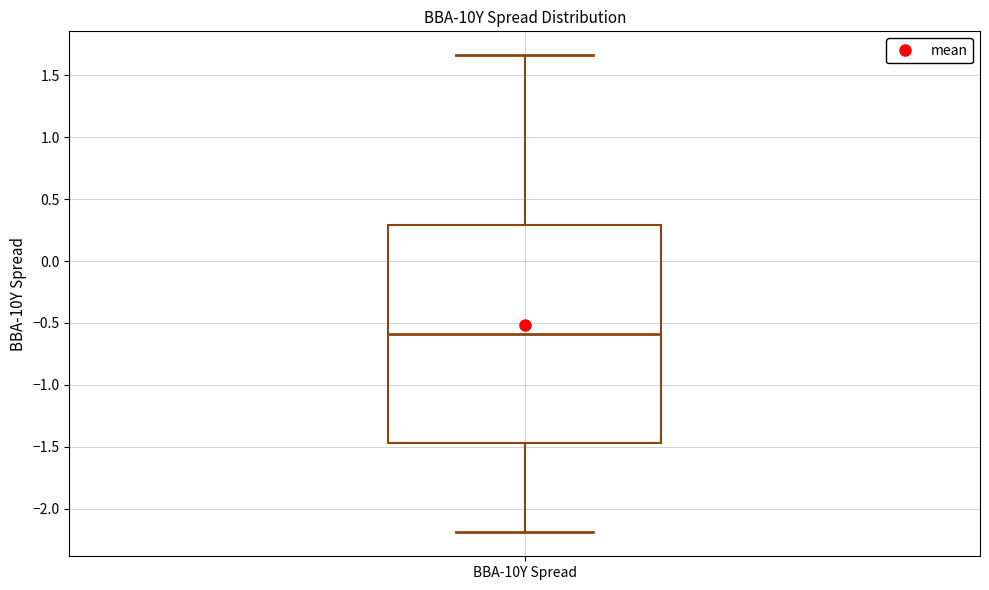

Transcribe this box plot: give where the median line is, the range the box spans, and where the two whiskers end, as read against the y-axis. The values are not printed on the chart, so give them approximately, as read against the axis.

median -0.60, box -1.45 to 0.30, whiskers -2.20 to 1.65